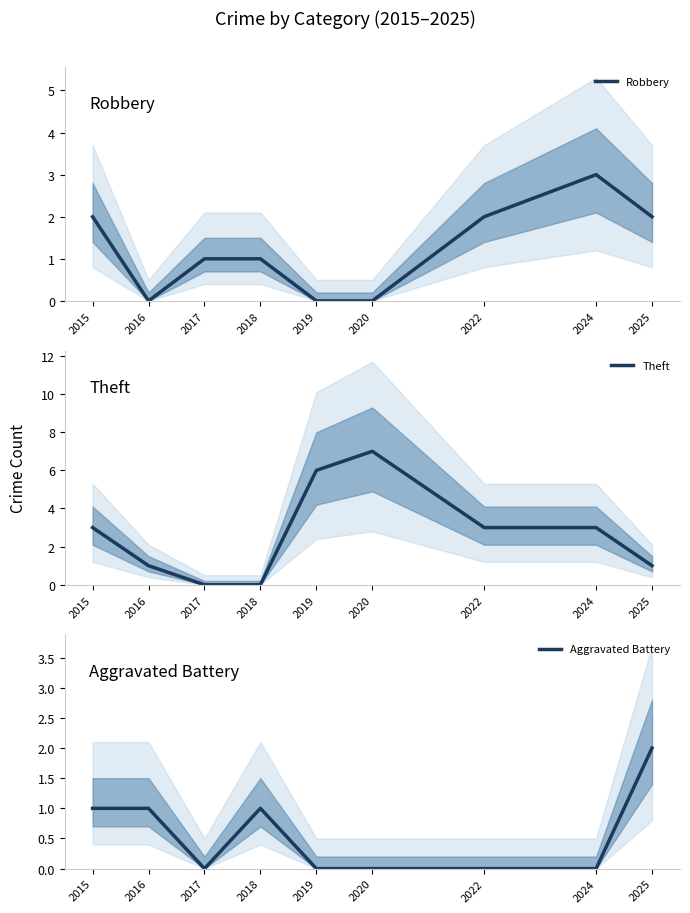

Where does the Theft series first go above 3?

2019